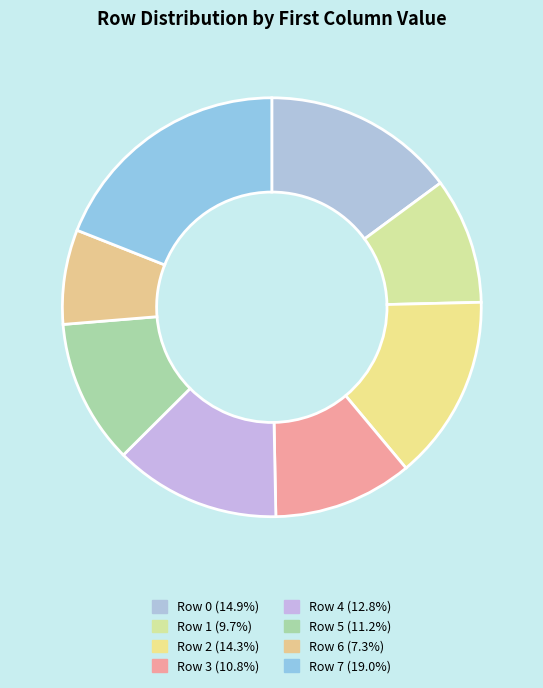

Between Row 1 and Row 6, which is larger?

Row 1